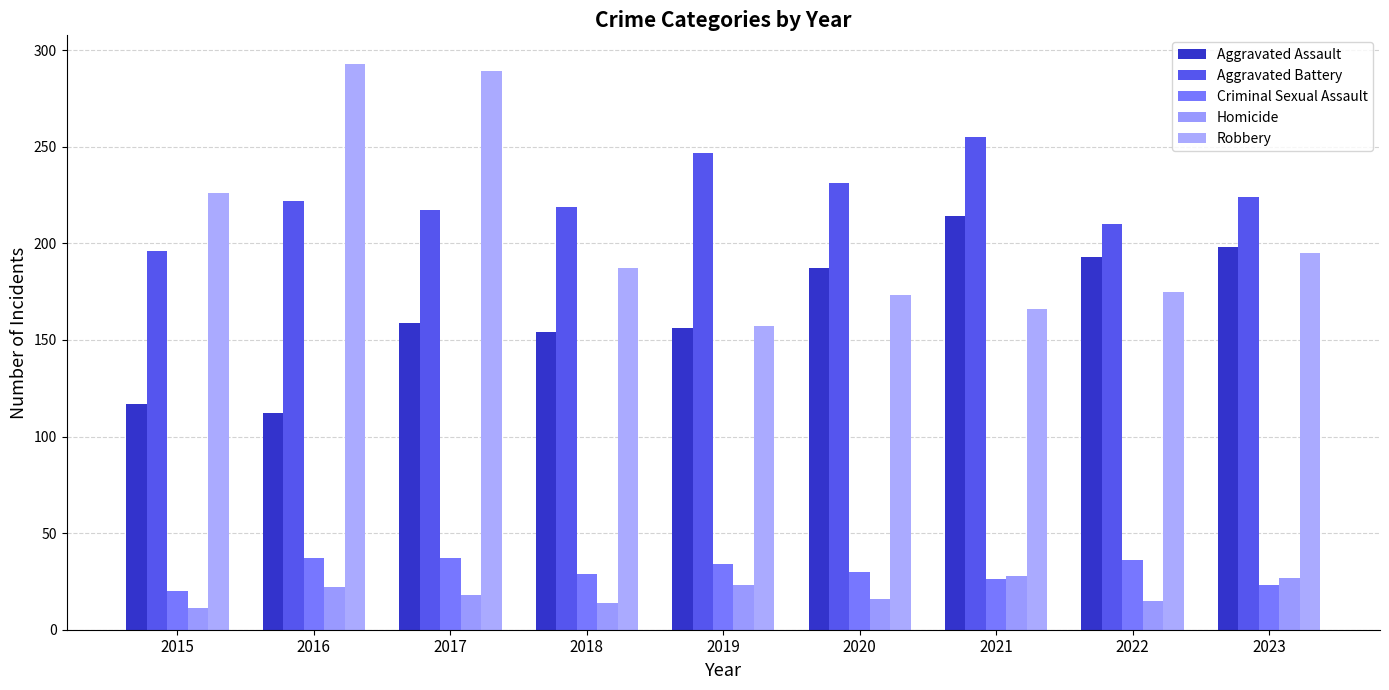

At which label does Robbery first exceed 187?

2015